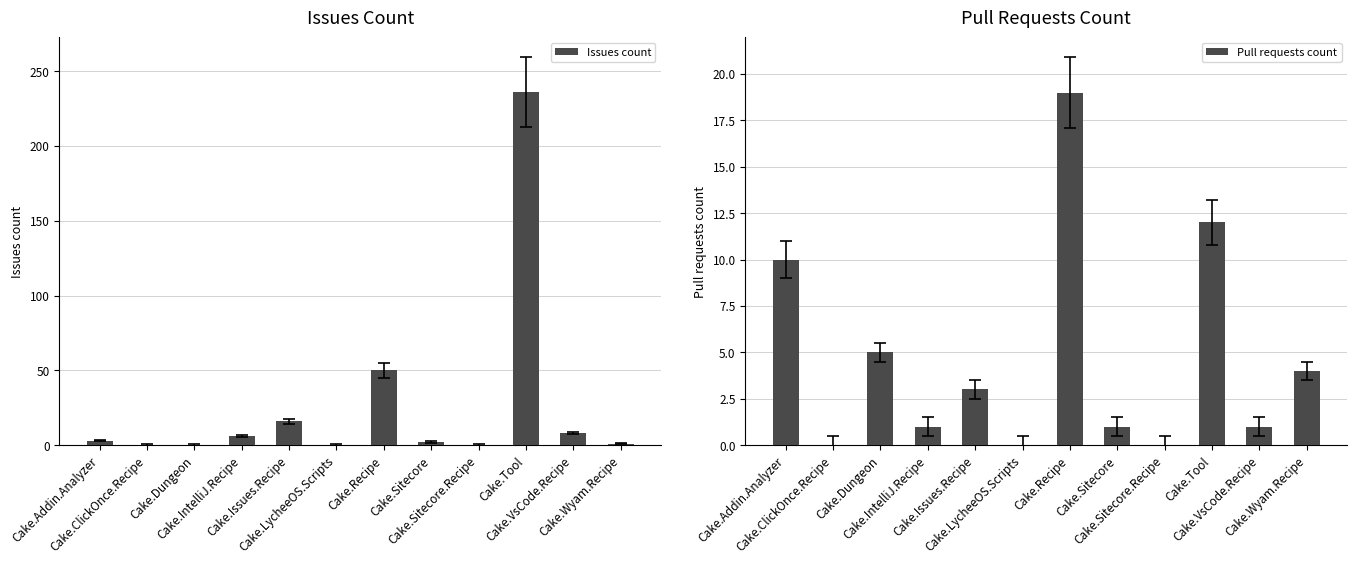

Rank the categories by Pull requests count value from highest to lowest.

Cake.Recipe, Cake.Tool, Cake.Addin.Analyzer, Cake.Dungeon, Cake.Wyam.Recipe, Cake.Issues.Recipe, Cake.IntelliJ.Recipe, Cake.Sitecore, Cake.VsCode.Recipe, Cake.ClickOnce.Recipe, Cake.LycheeOS.Scripts, Cake.Sitecore.Recipe